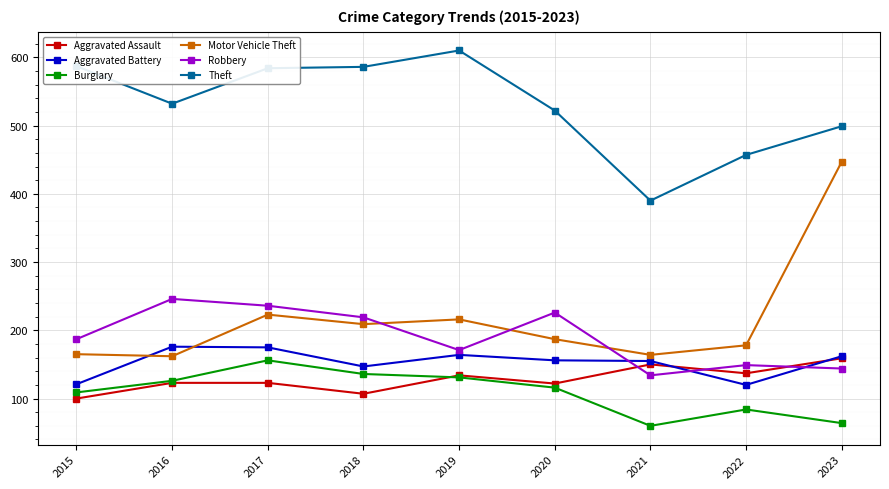

Does the chart display data point markers on the line(s)?

Yes